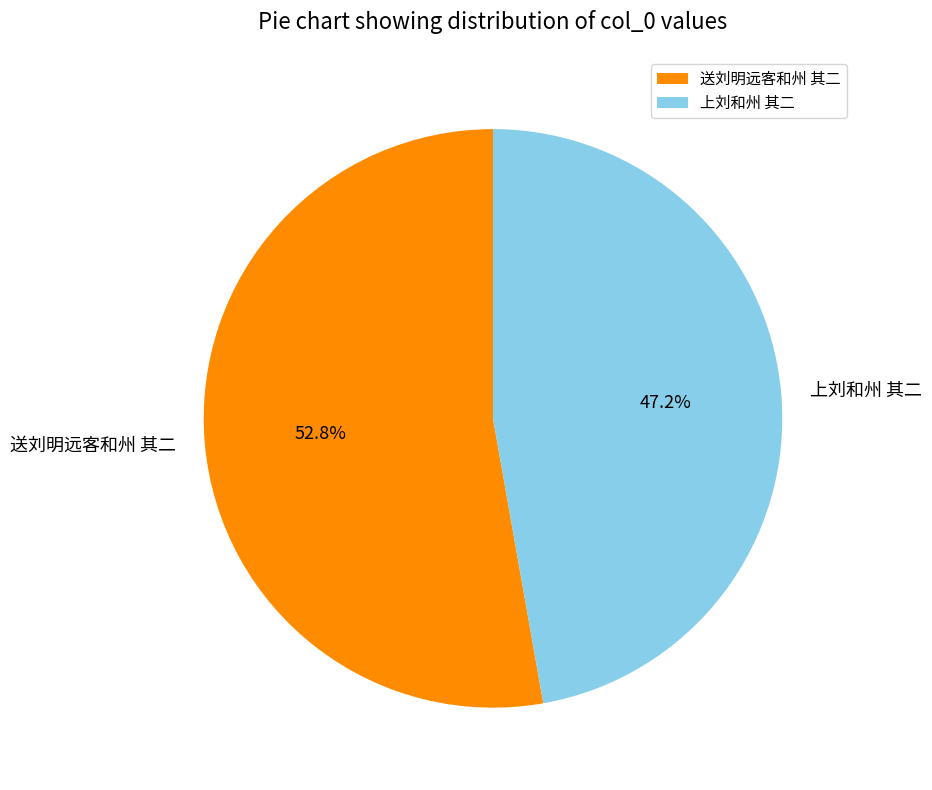

What is the majority slice?

送刘明远客和州 其二